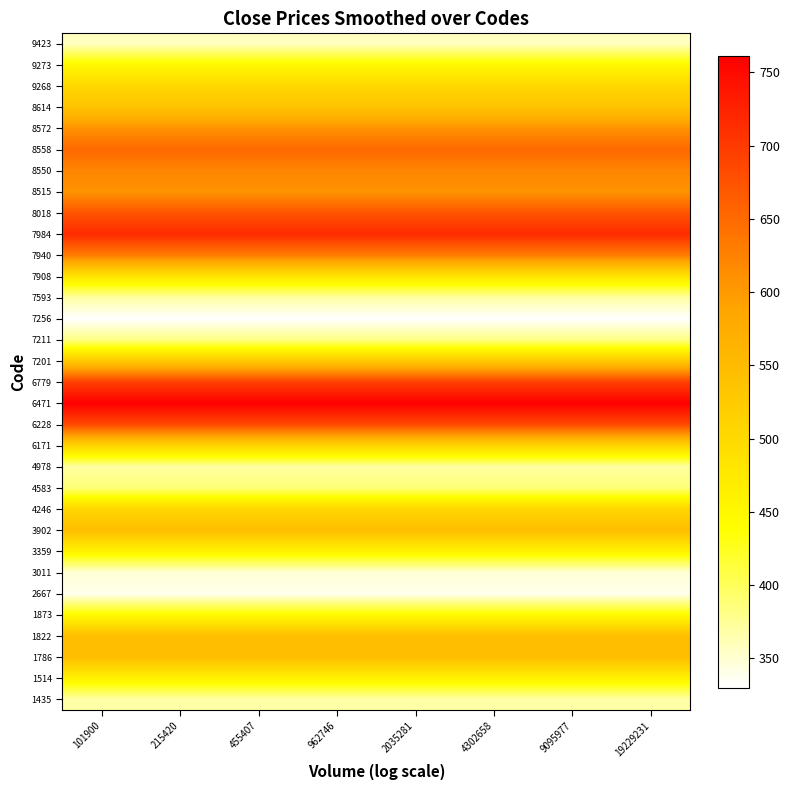

What is the difference between the highest and lowest values at 215420?

431.6